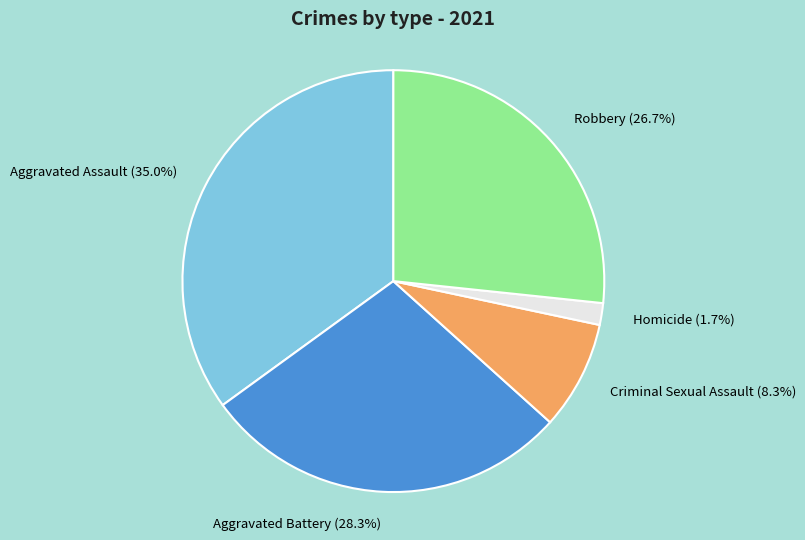

To the nearest percent, what is the combined percentage of Aggravated Battery and Robbery?

55%